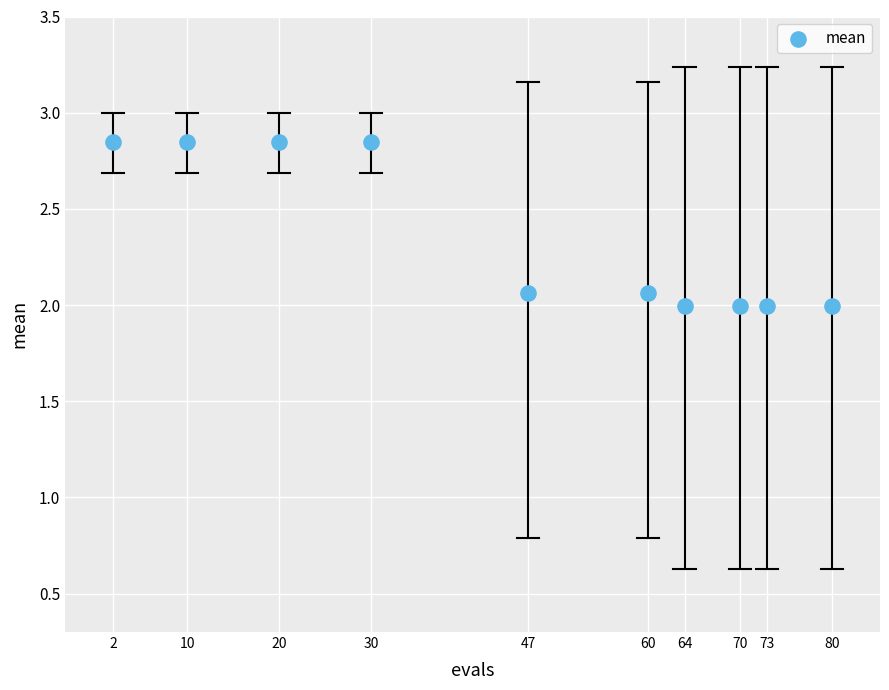

What is the average Y value?

2.3